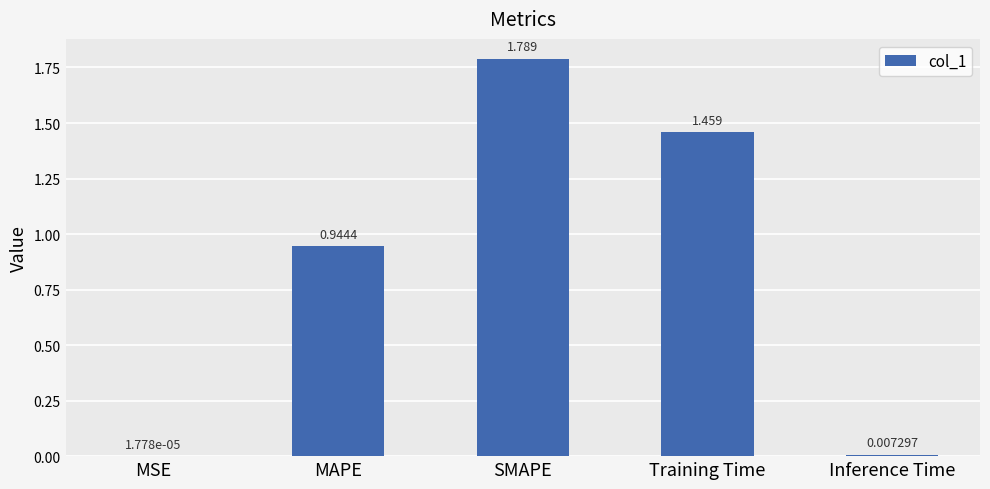

Count the number of data series in this chart.

1